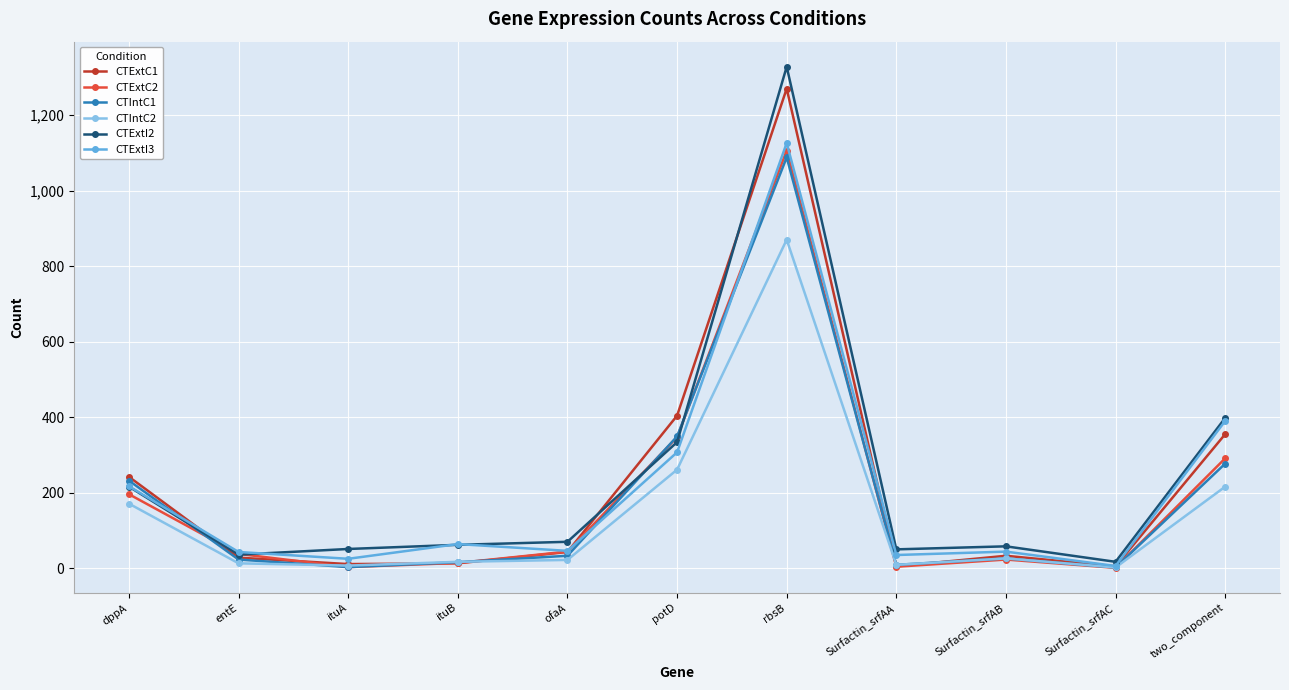

True or false: CTExtI2 has more than 0 interior local peaks.

True